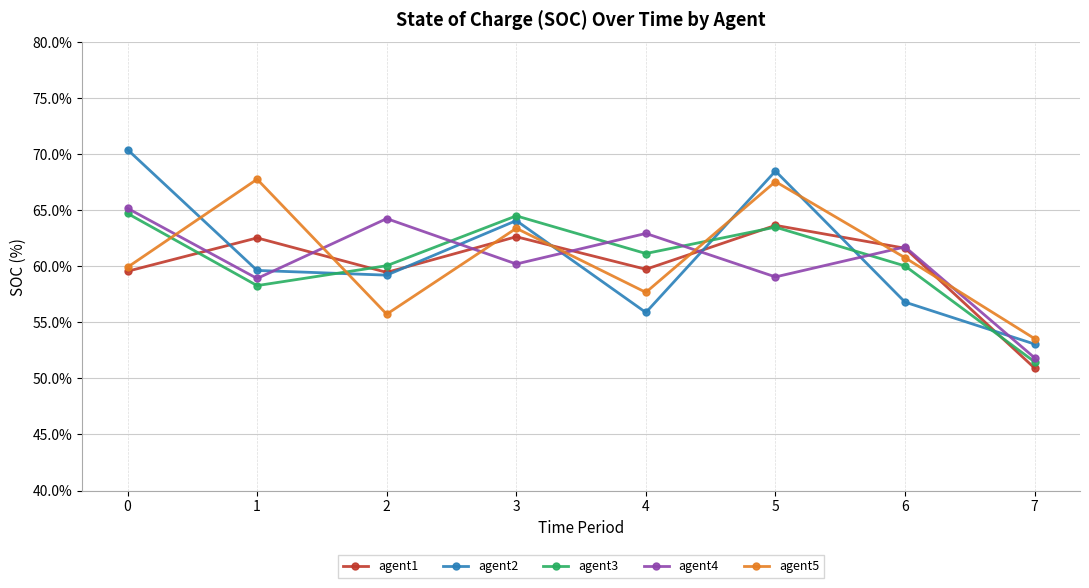

True or false: agent3 has more than 0 points higher than both neighbors.

True